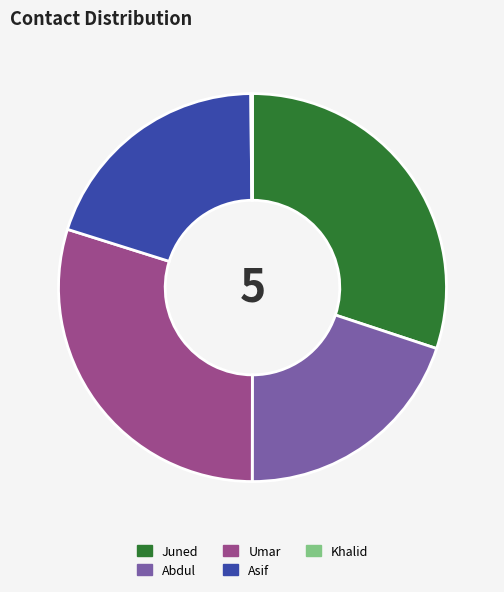

Is it true that Asif is 8% of the pie?

False